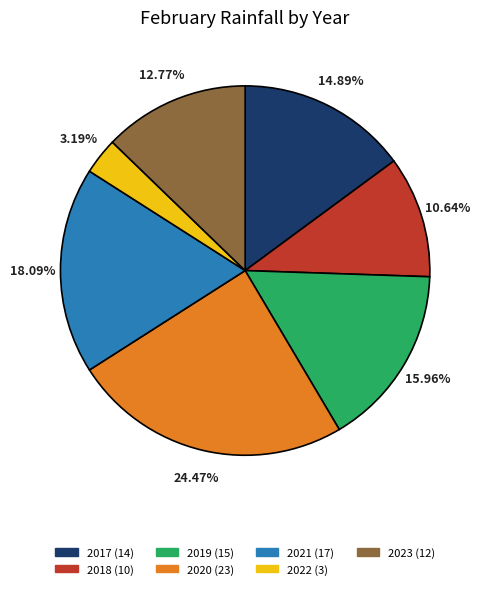

Which category has the smallest portion of the pie?

2022